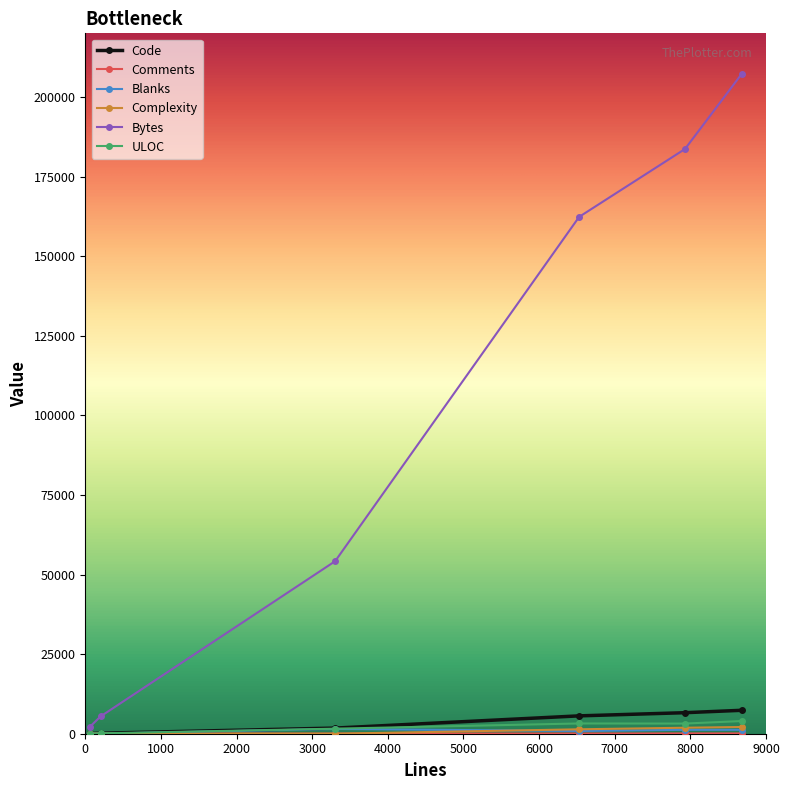

What is the maximum value shown in the chart?

207225